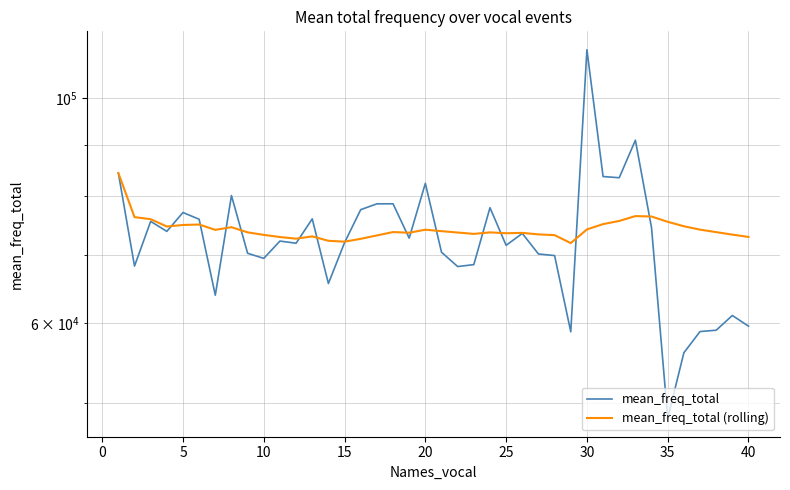

Rank the series by their average value, from lowest to highest.

mean_freq_total, mean_freq_total (rolling)